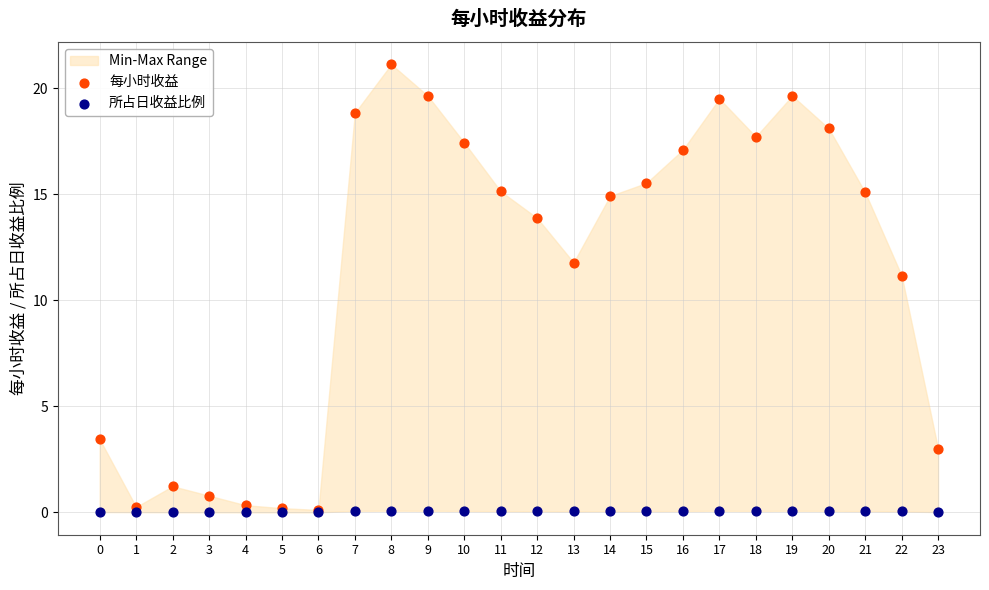

Across all series, what Y value is closest to 10?

11.2